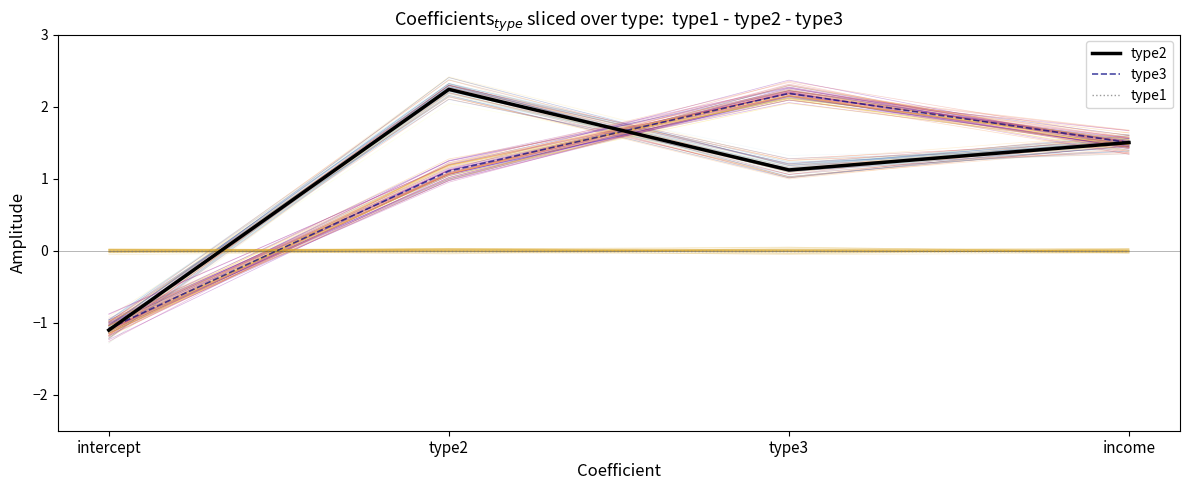

True or false: type3 and type2 cross at least once.

True